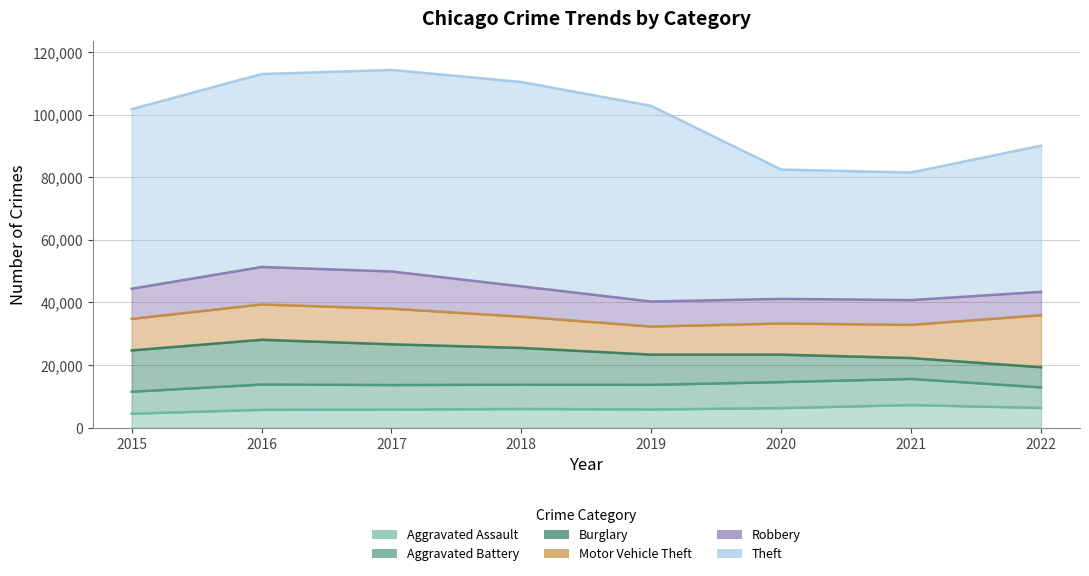

At which label does Aggravated Assault reach its peak?

2021